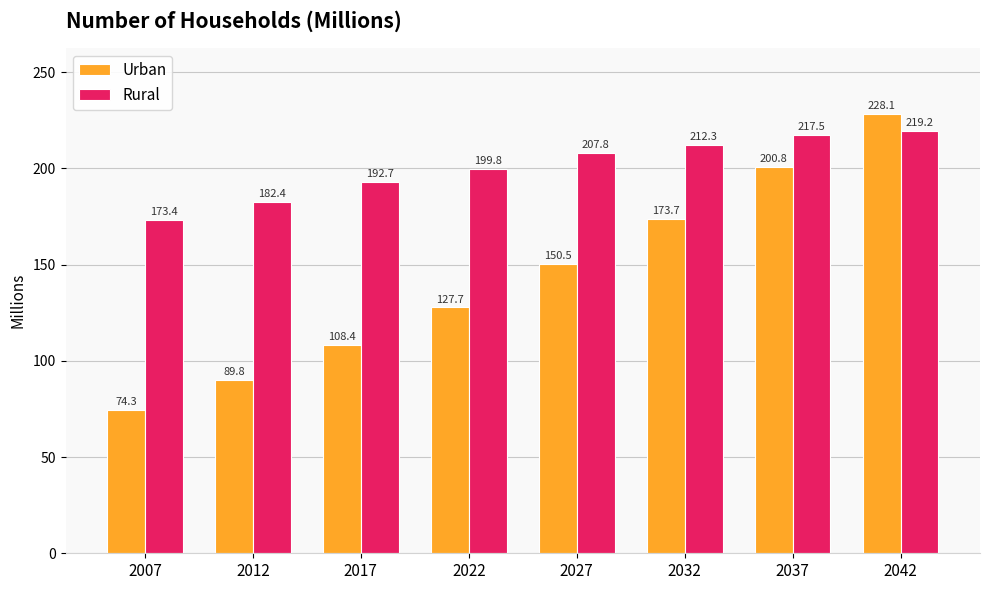

What is the sum of all Rural values?

1605.0